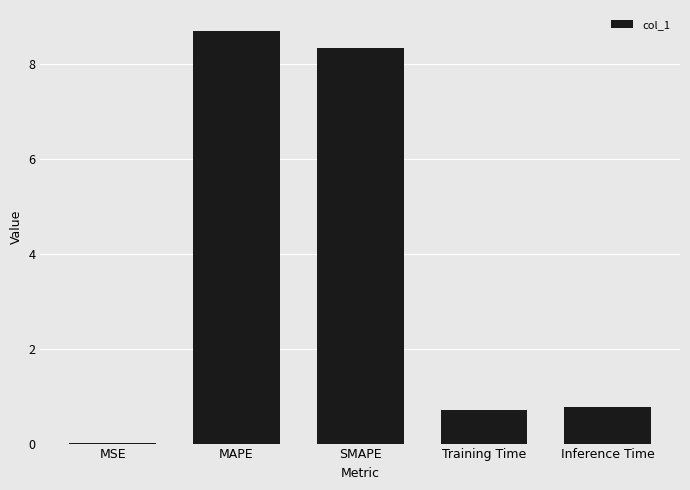

Is it true that the value at SMAPE is 13.4?

False